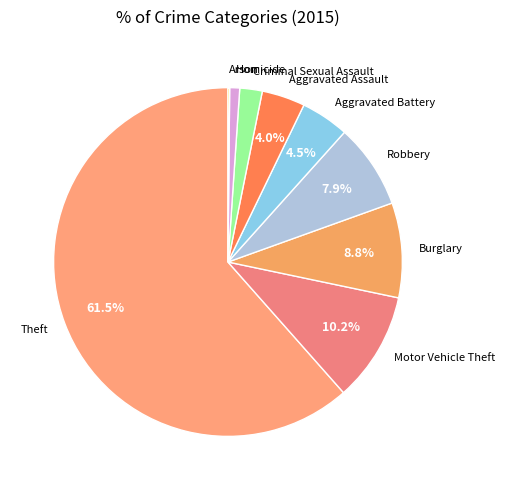

To the nearest percent, what is the difference between the Aggravated Battery and Robbery slice percentages?

3%